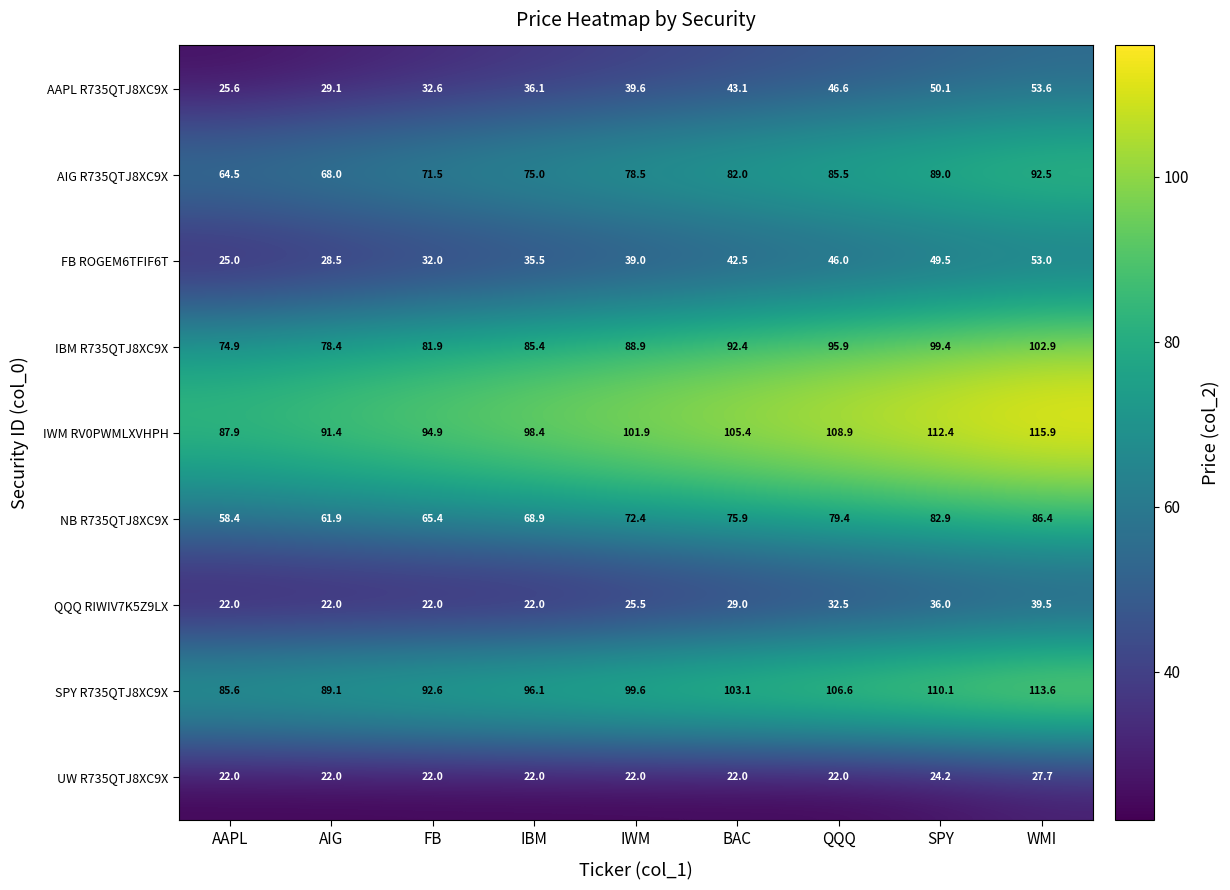

Is it true that IBM R735QTJ8XC9X equals 78.4 at AIG?

True